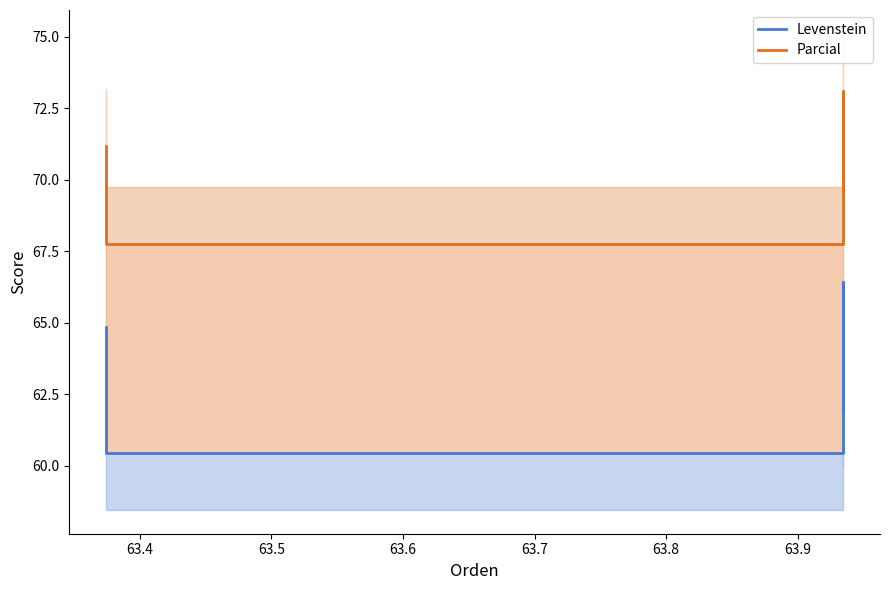

True or false: Levenstein has more than 0 interior local peaks.

True